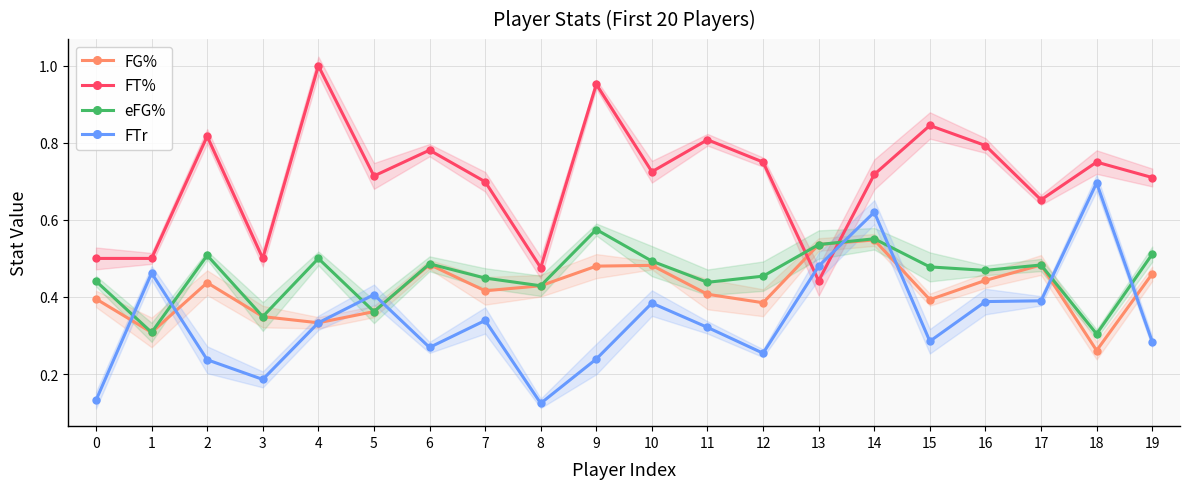

True or false: eFG% has a value of 0.5 at 10.

True